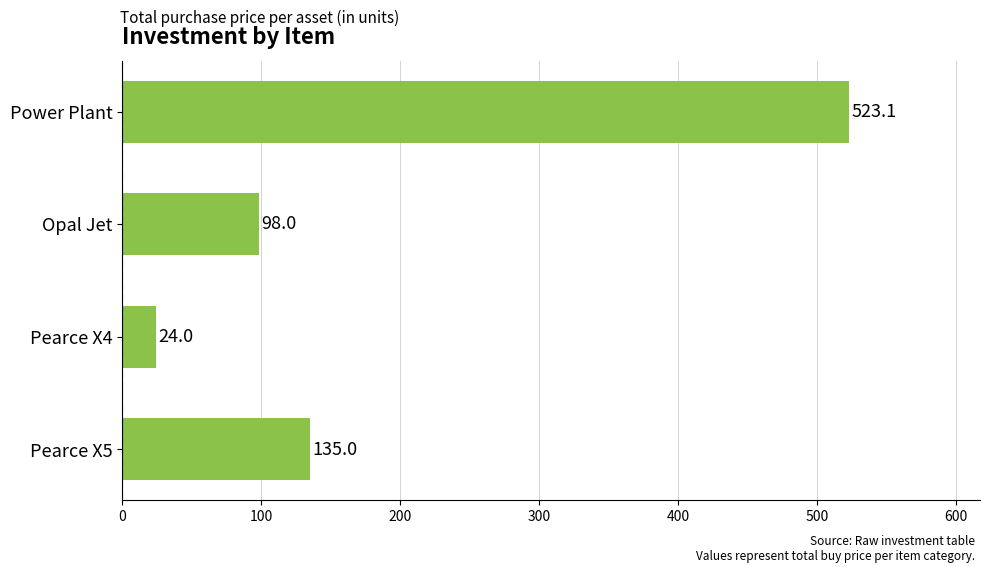

Is it true that the value at Pearce X5 is 195.8?

False